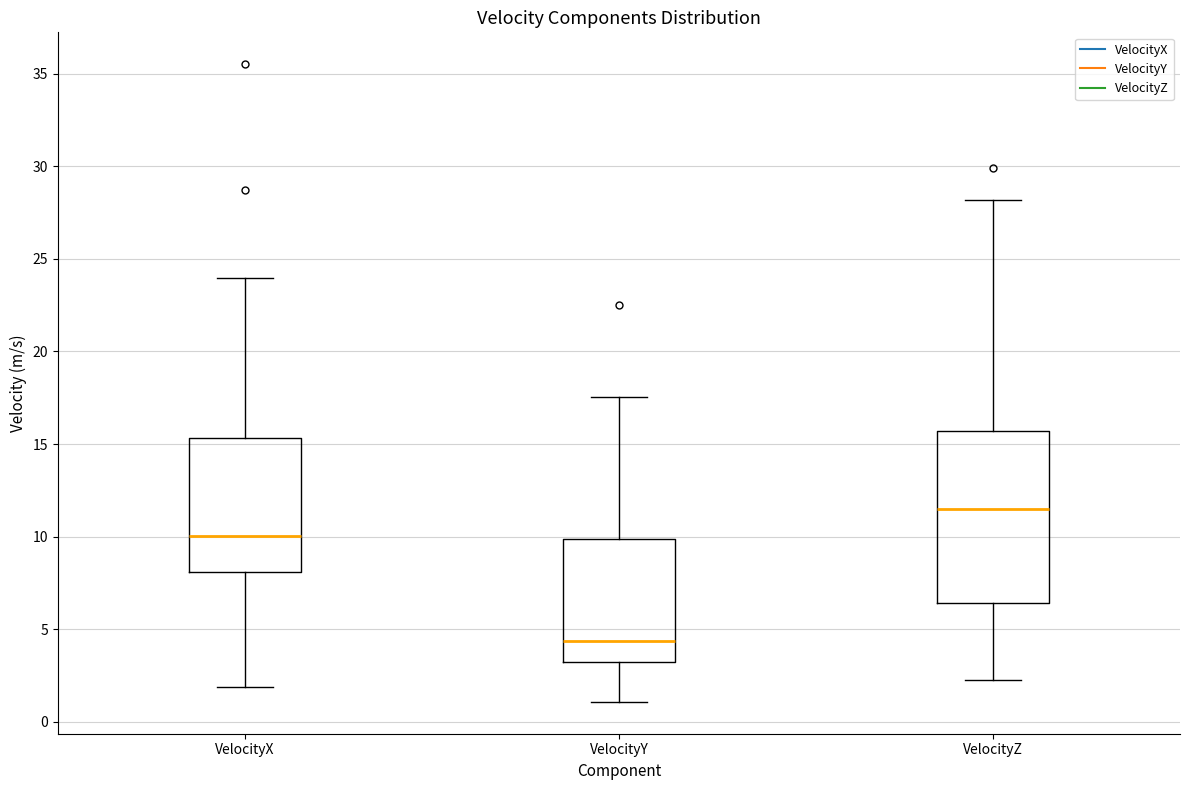

Which box's median line is the highest?

VelocityZ